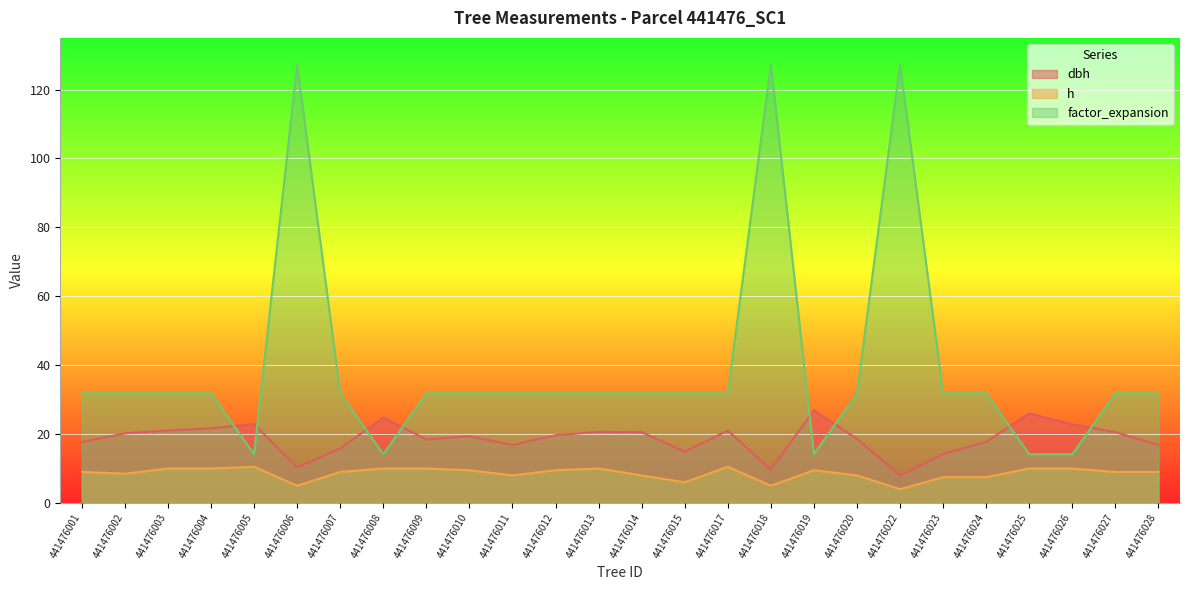

True or false: factor_expansion and h intersect in this chart.

False